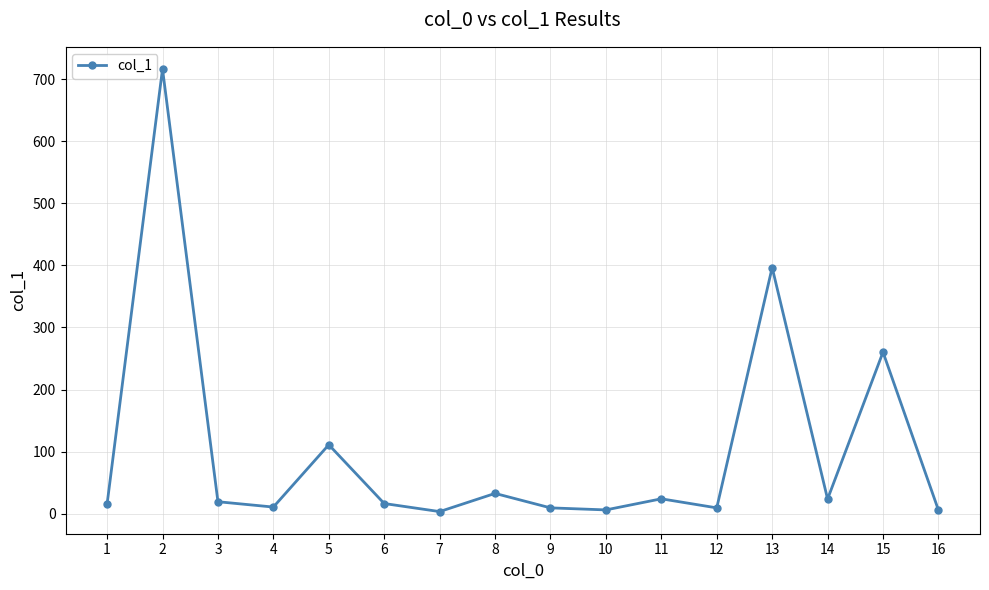

Is it true that the value at 13 is 266.3?

False